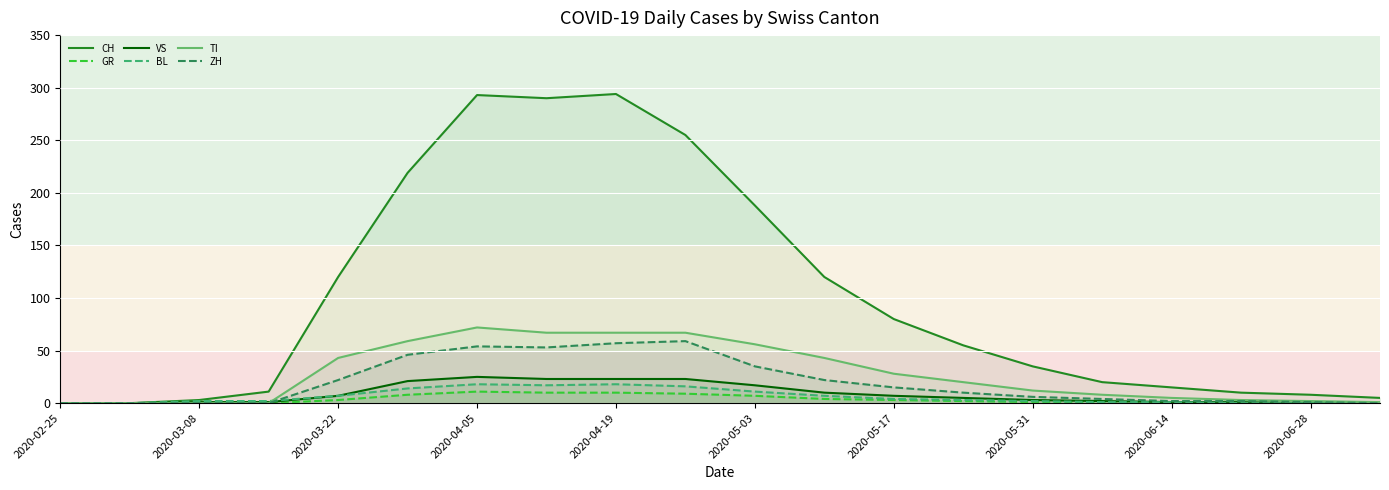

Which series has the largest range (max minus min)?

CH